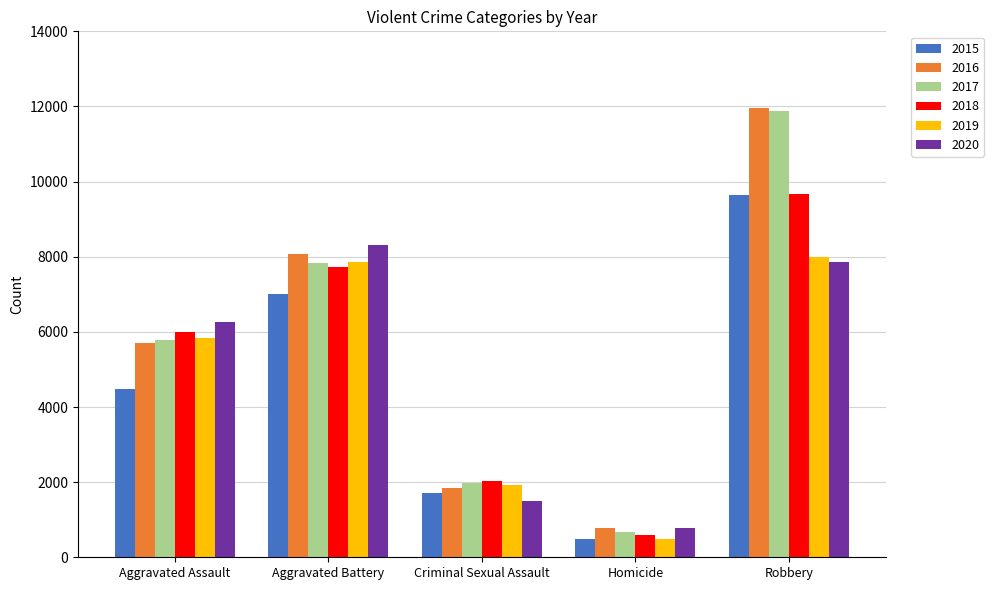

What are all the series names shown in the legend?

2015, 2016, 2017, 2018, 2019, 2020